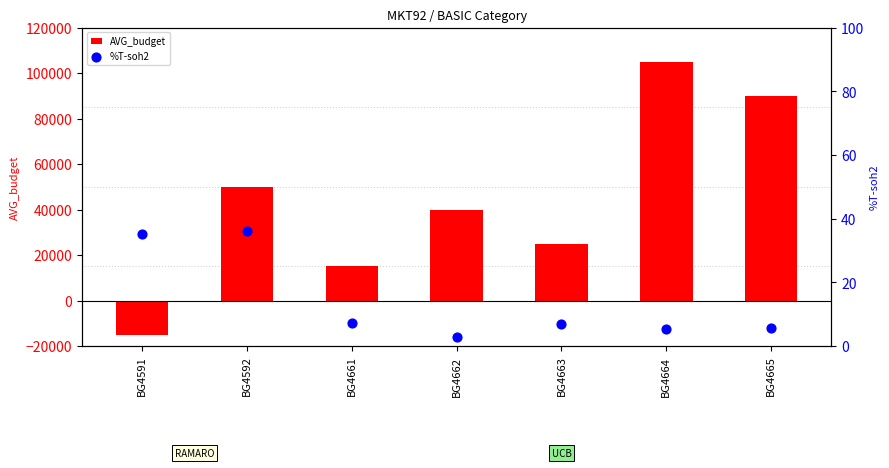

What is the total value across all series at BG4661?

15007.3